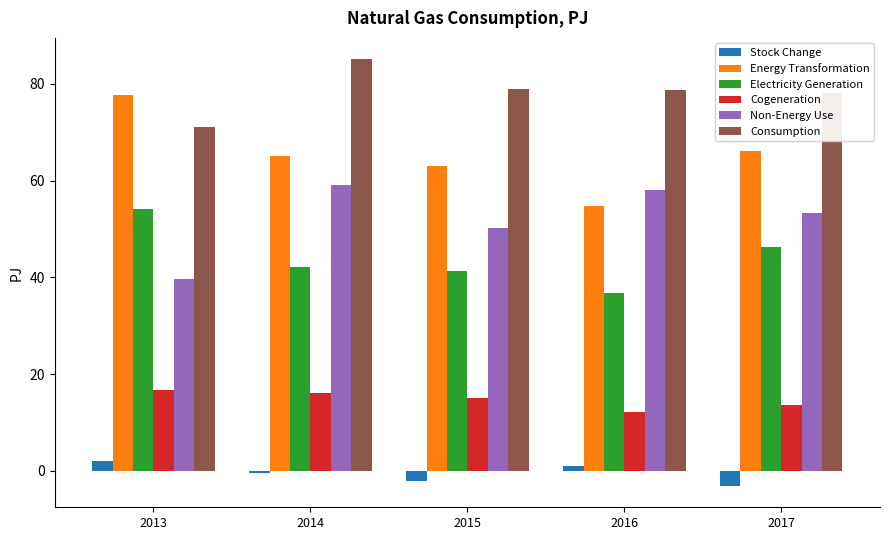

How many data points does each series have?

5